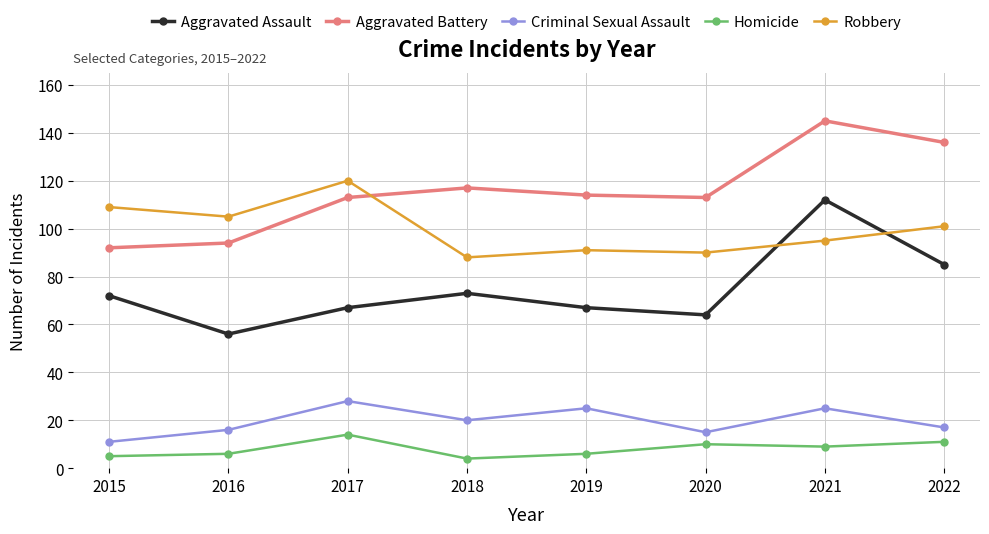

What is the sum of all Aggravated Assault values?

596